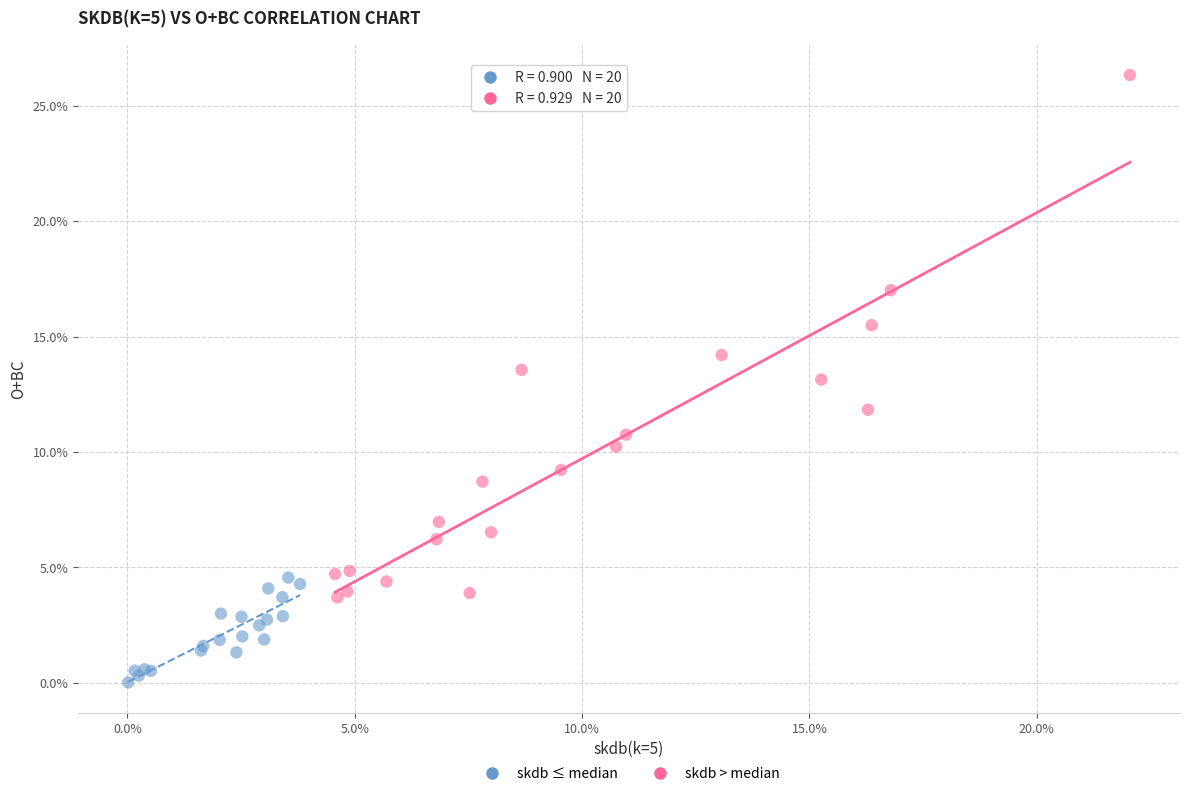

Which series contains the highest Y value?

skdb > median